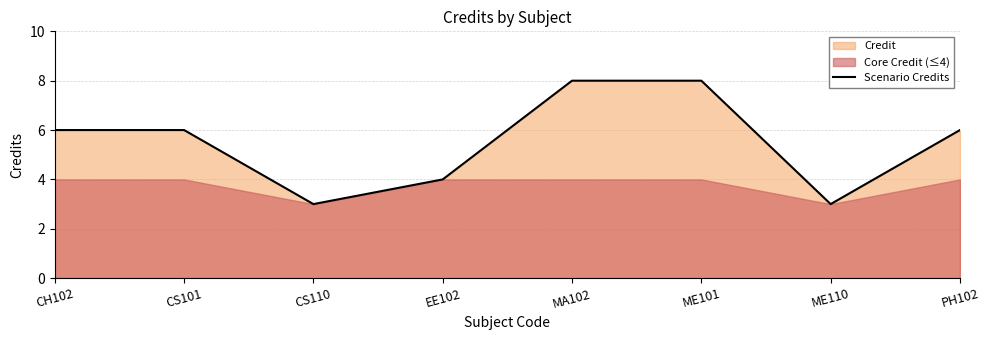

Reading right to left, what are all the values shown in this chart?

6	3	8	8	4	3	6	6